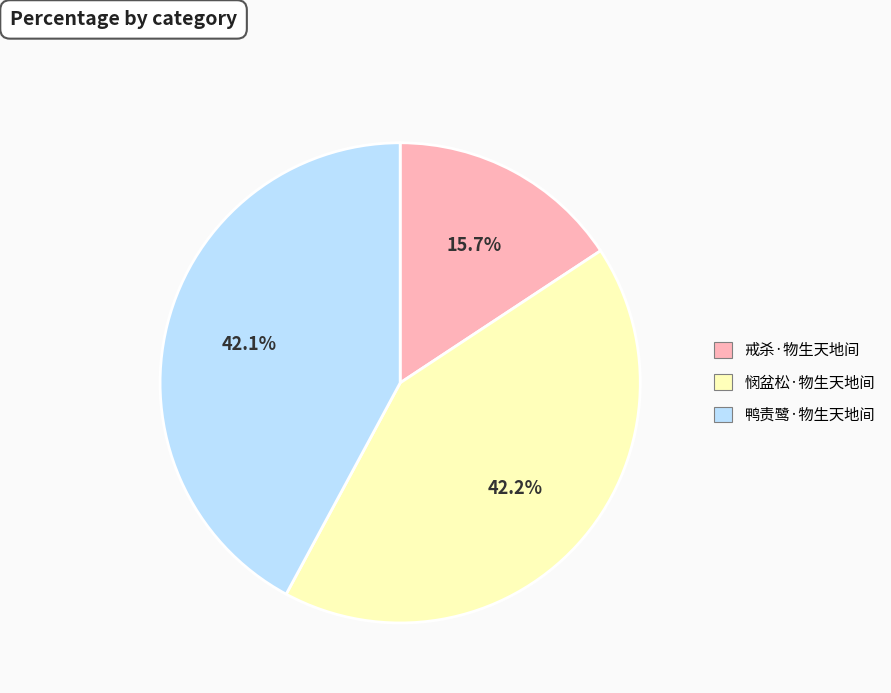

Does 戒杀·物生天地间 represent more than half of the total?

No